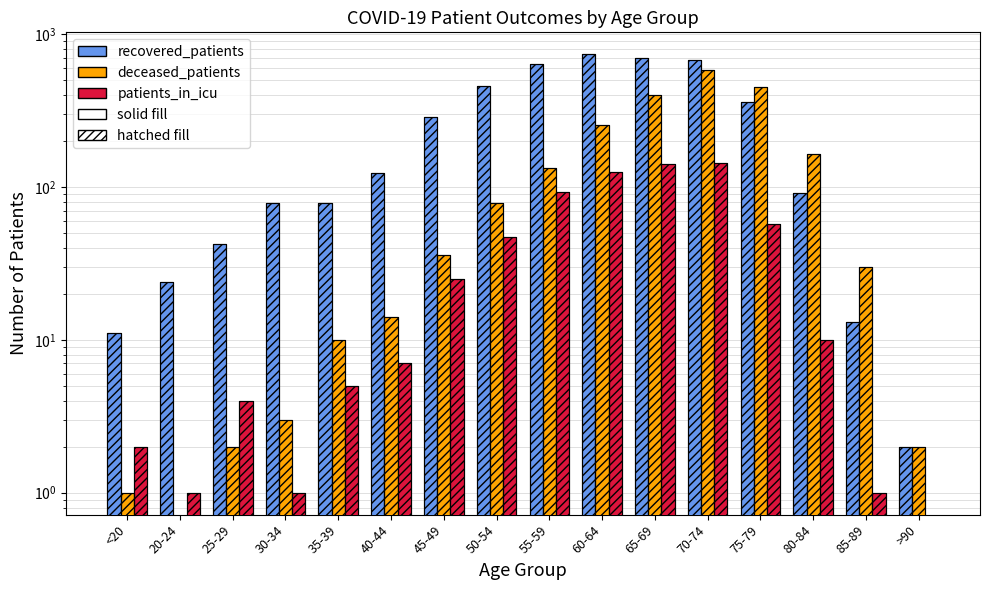

List the series in order of their overall mean, lowest first.

patients_in_icu, deceased_patients, recovered_patients